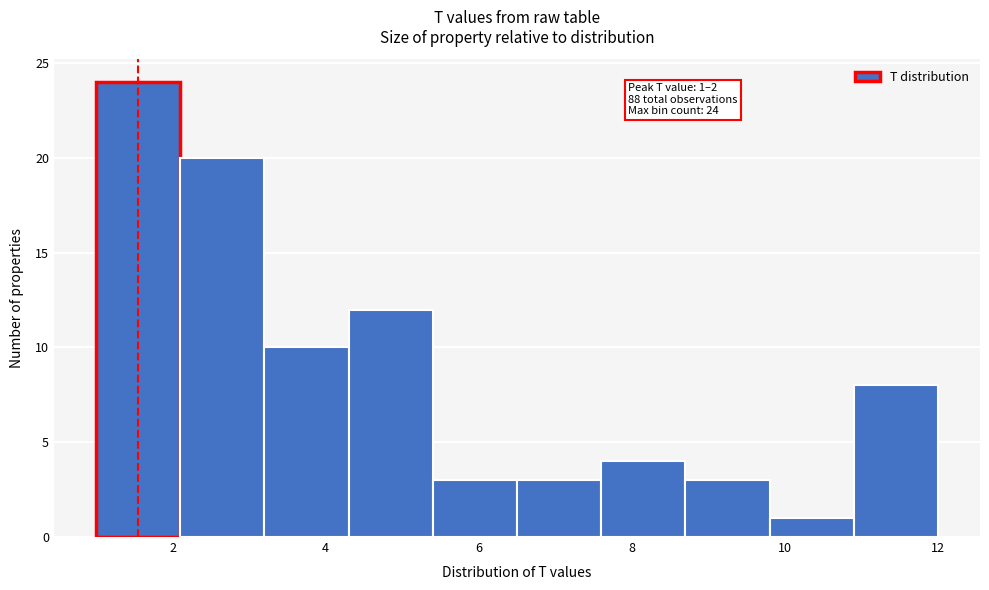

Which range on the x-axis has the tallest bar?

1.0 to 2.1